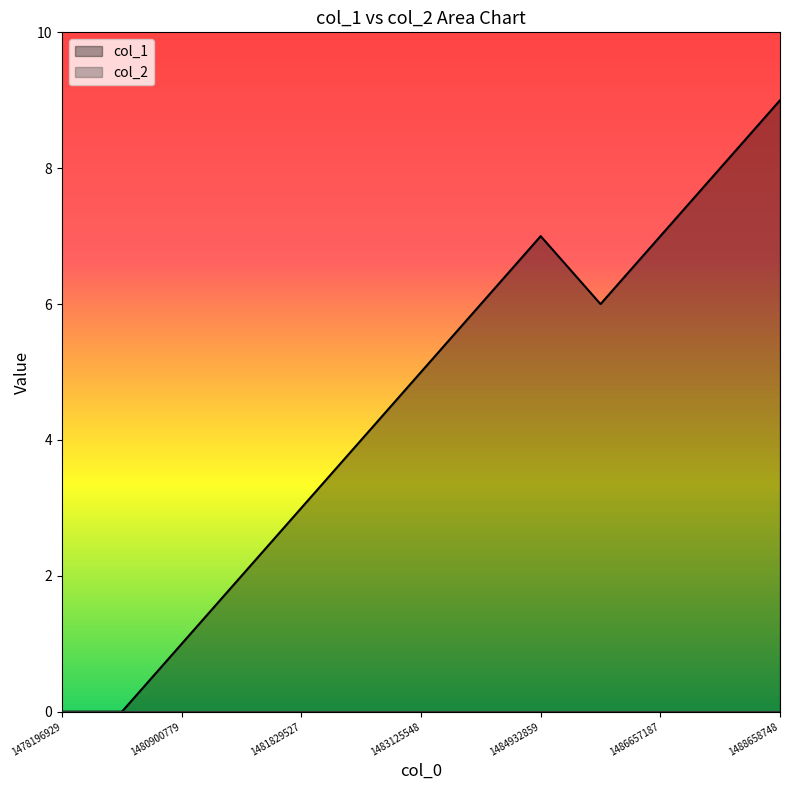

What value does the data have at 1484371289?

6